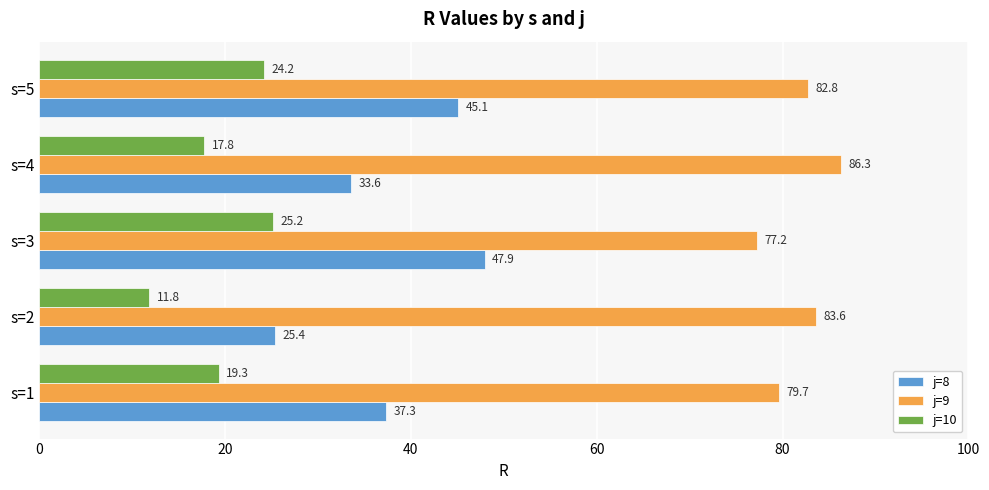

The j=10 series shows 24.2 at s=5. True or false?

True